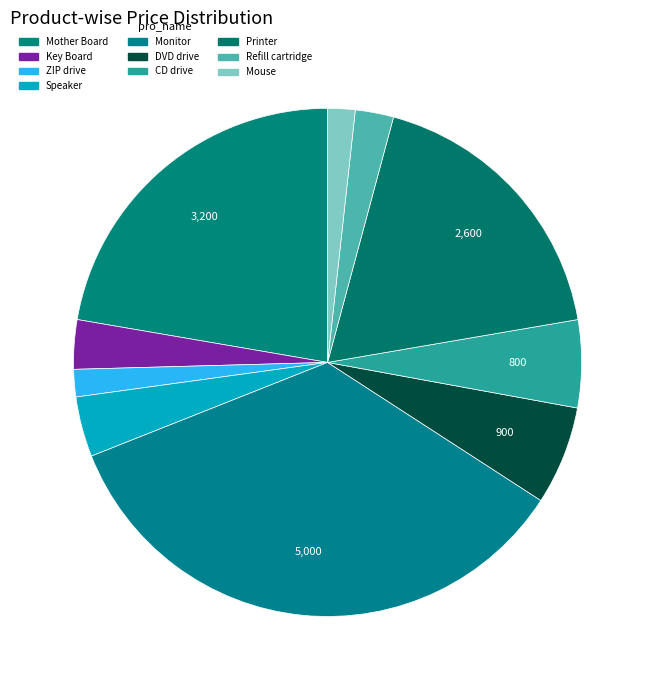

How many segments does this pie chart have?

10